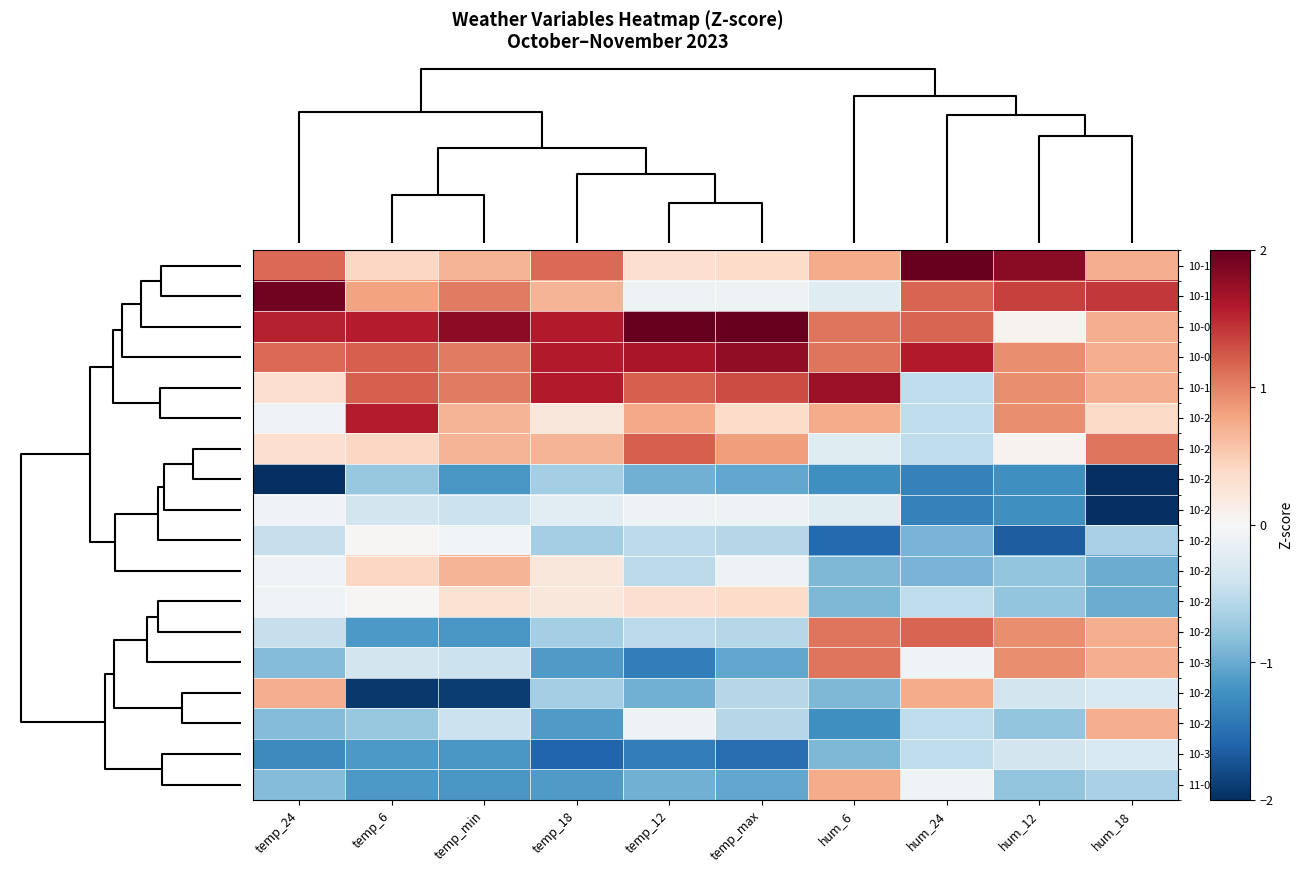

Which series has the largest total across all categories?

10-04